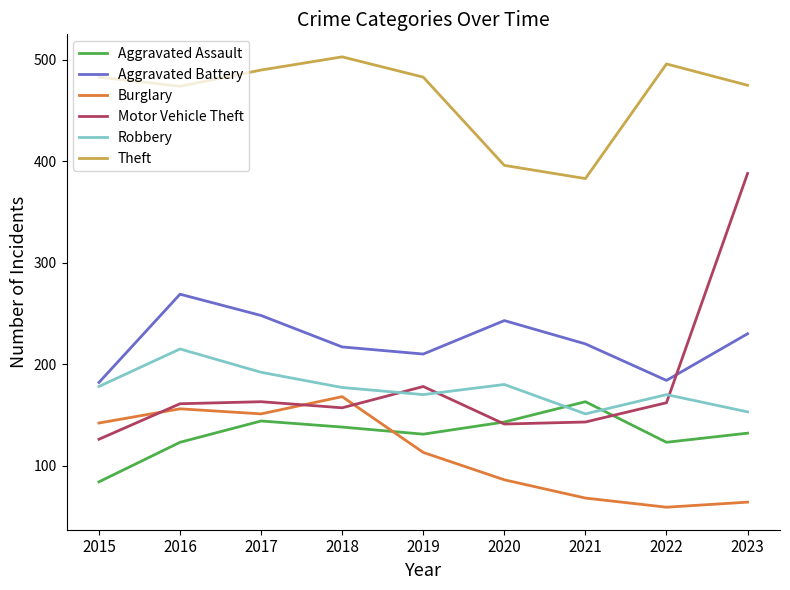

At which category does Theft reach its first local peak?

2018